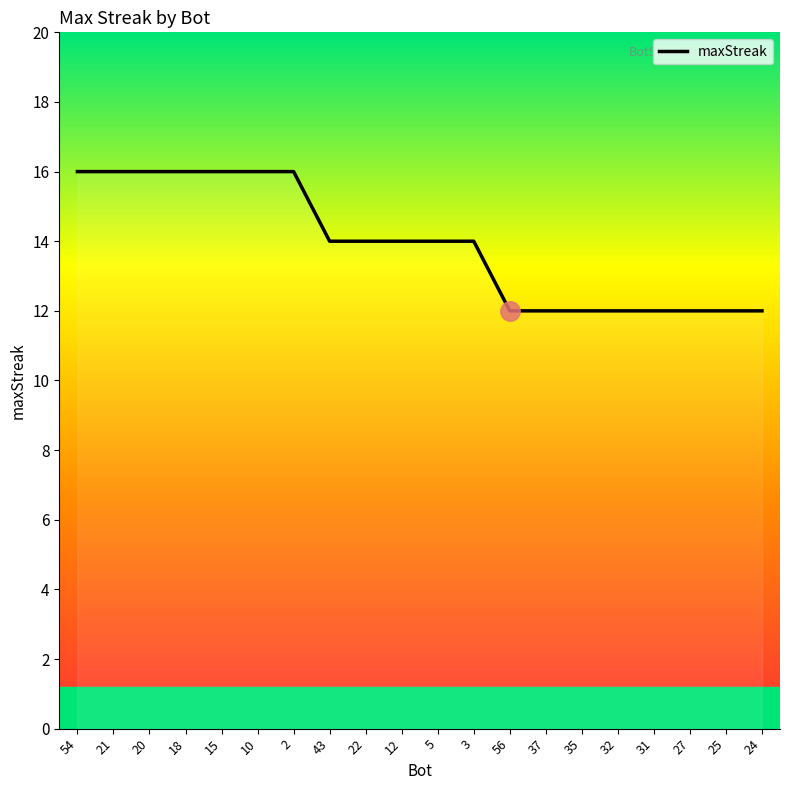

Rank the categories by value from lowest to highest.

56, 37, 35, 32, 31, 27, 25, 24, 43, 22, 12, 5, 3, 54, 21, 20, 18, 15, 10, 2